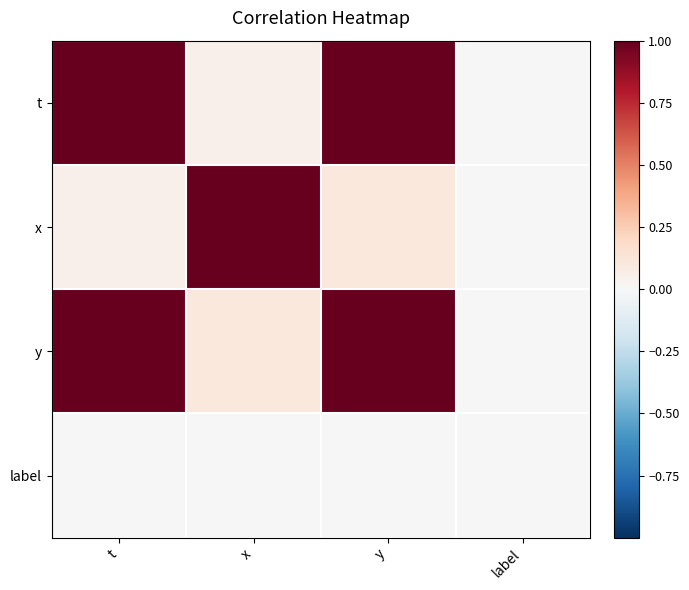

Reading right to left, extract all data points from this chart.

t: label=0.0	y=1.0	x=0.0	t=1.0
x: label=0.0	y=0.1	x=1.0	t=0.0
y: label=0.0	y=1.0	x=0.1	t=1.0
label: label=0.0	y=0.0	x=0.0	t=0.0